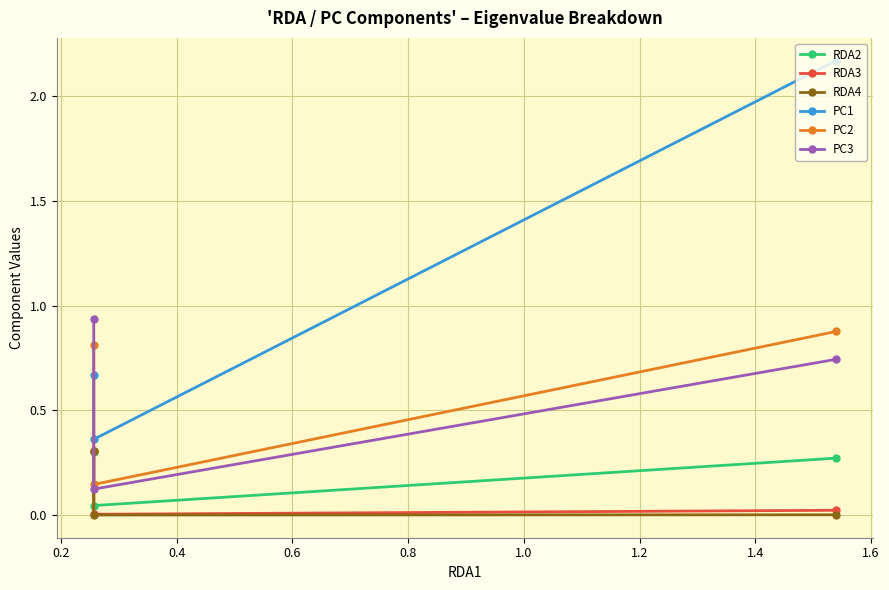

How many lines are shown in the chart?

6